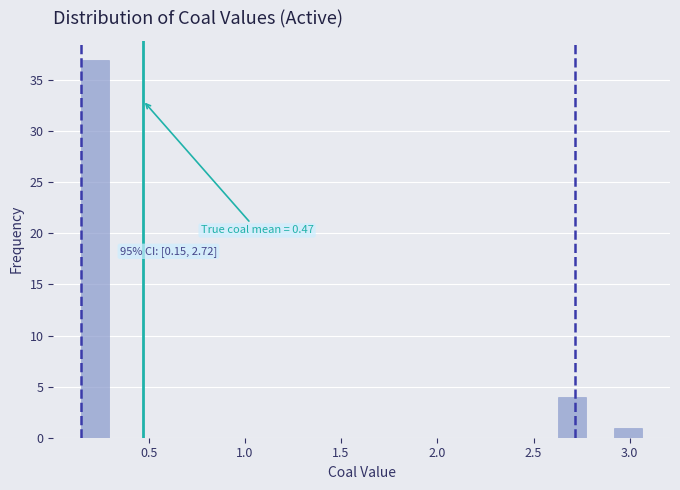

Read against the x-axis, roughly where is the centre of the tallest bar?

0.20